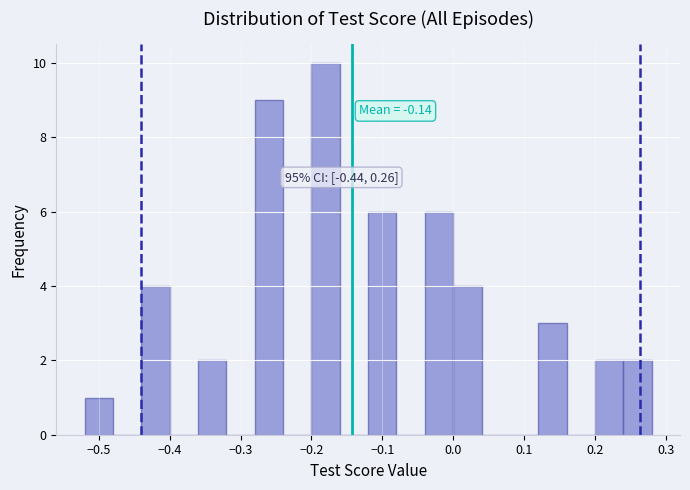

Over which range of the x-axis is the bar tallest?

-0.20 to -0.16